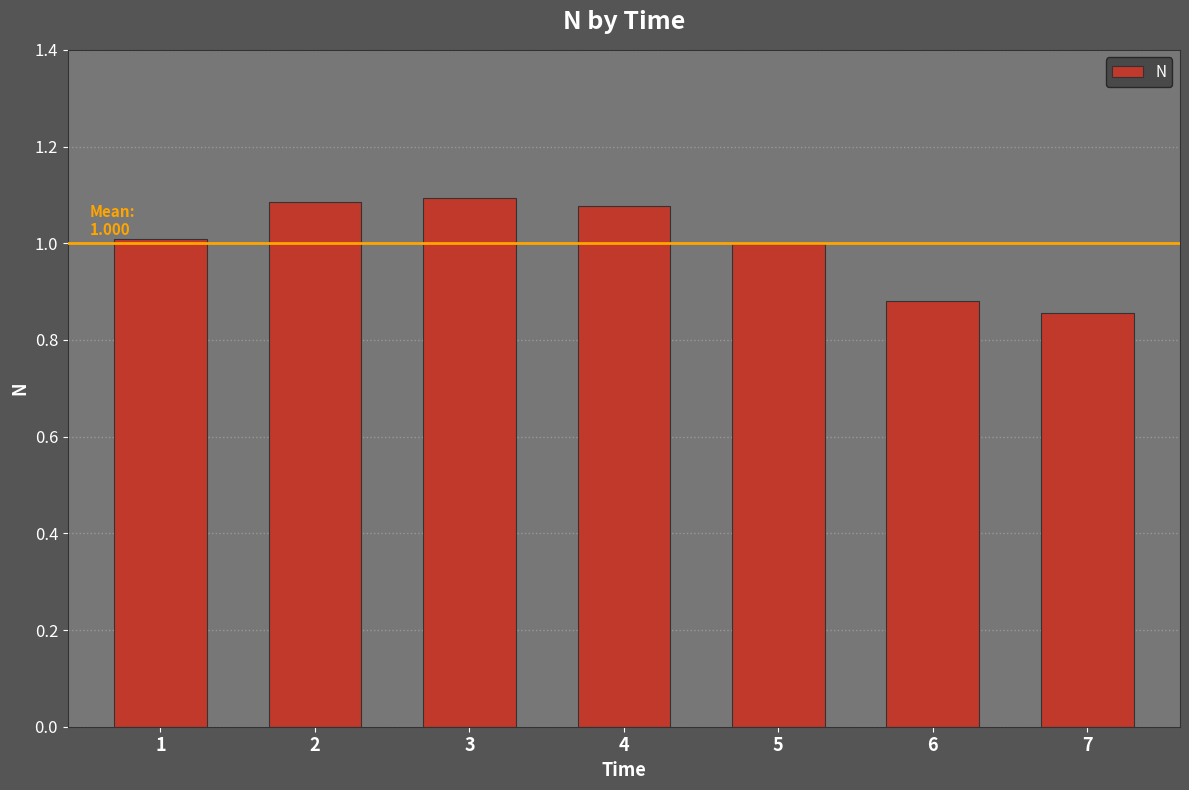

True or false: the data shows 1.0 at 5.

True